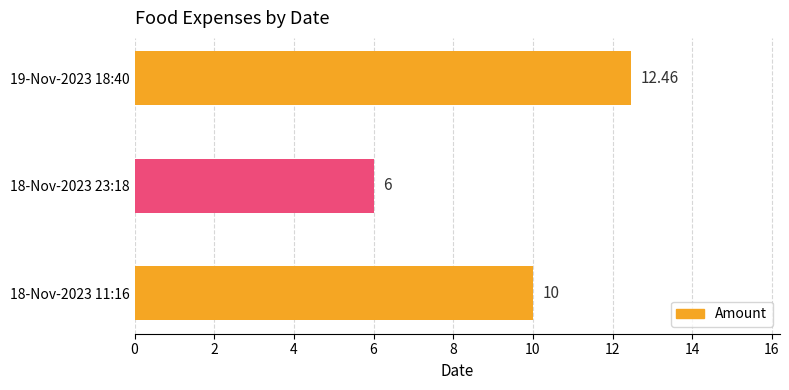

How many distinct data groups are displayed?

1